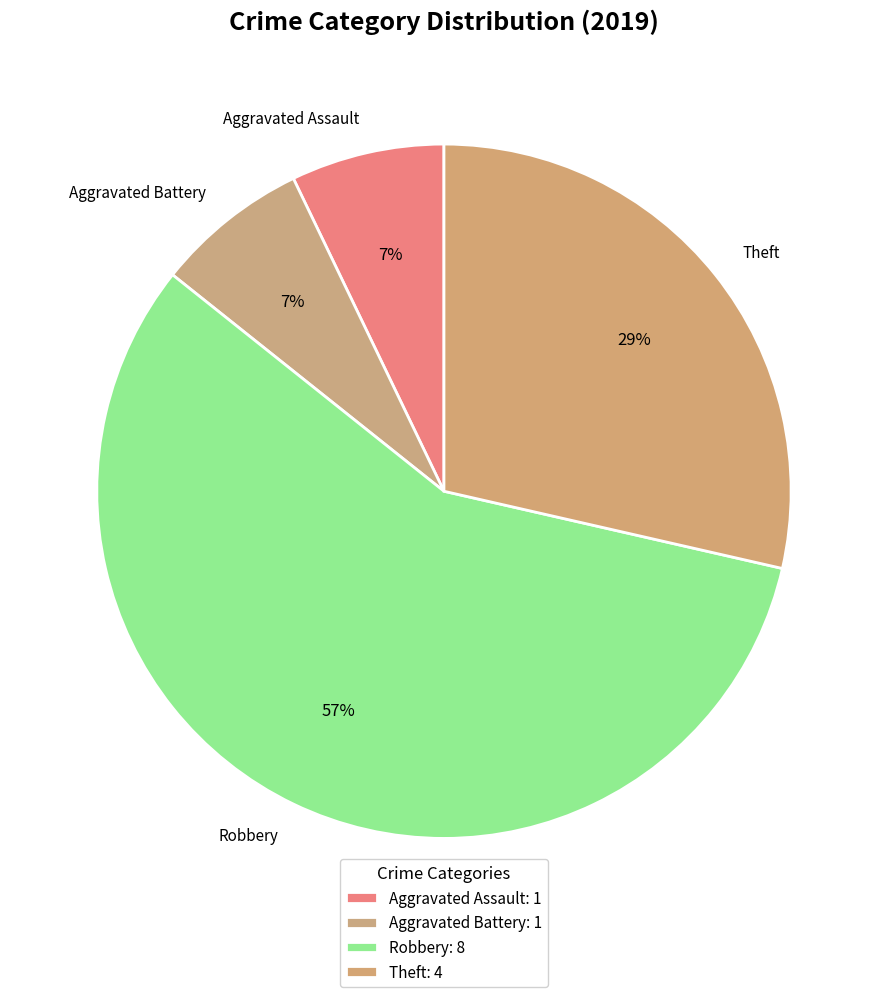

What is the ratio of the value at Theft to the value at Robbery?

0.5